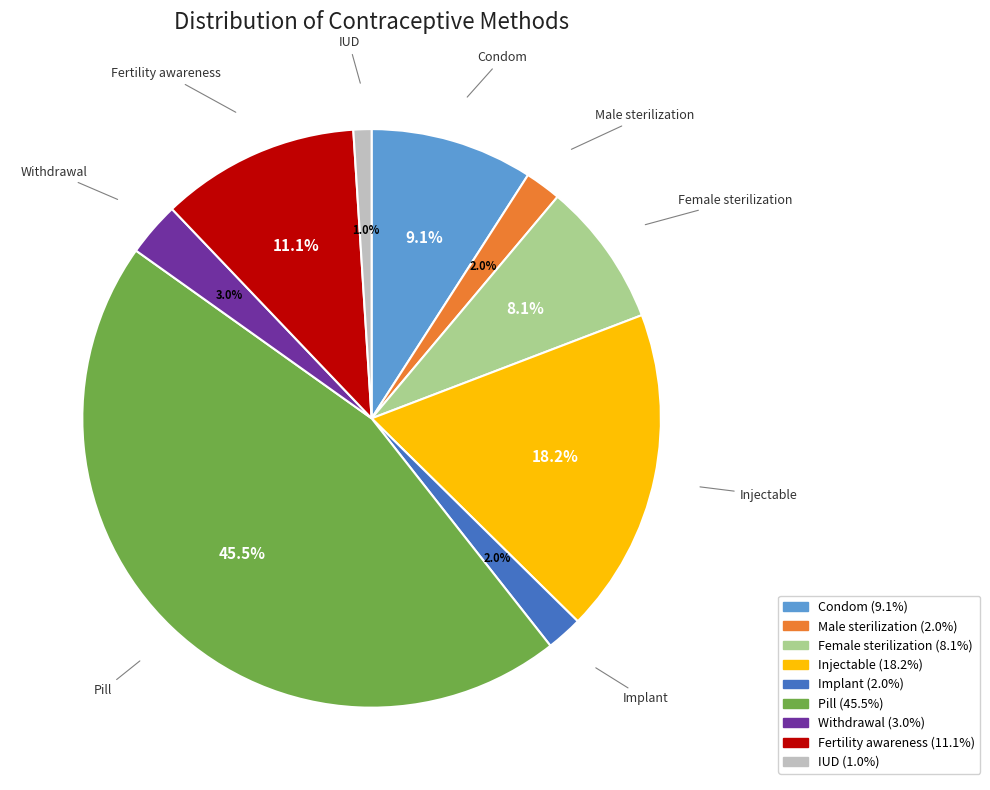

How many segments does this pie chart have?

9